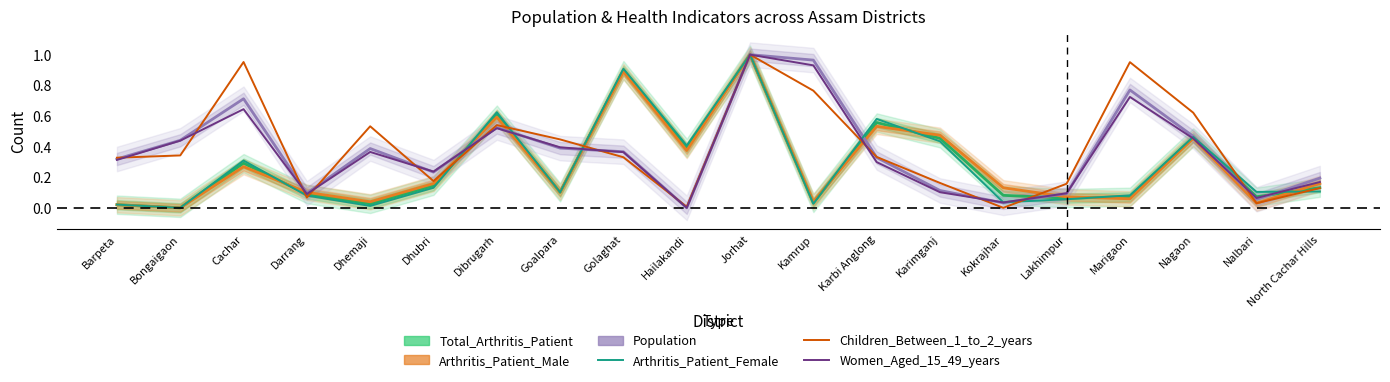

True or false: Arthritis_Patient_Male has more than 1 points higher than both neighbors.

True